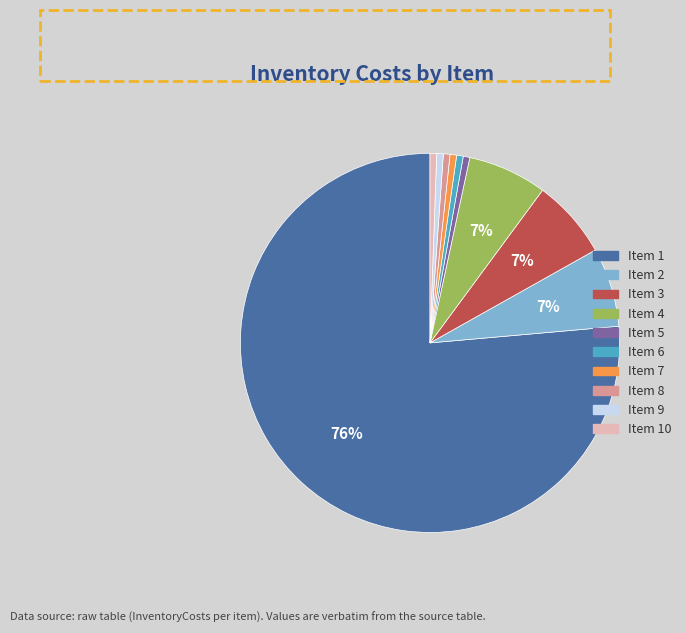

Is there a majority slice in this chart?

Yes